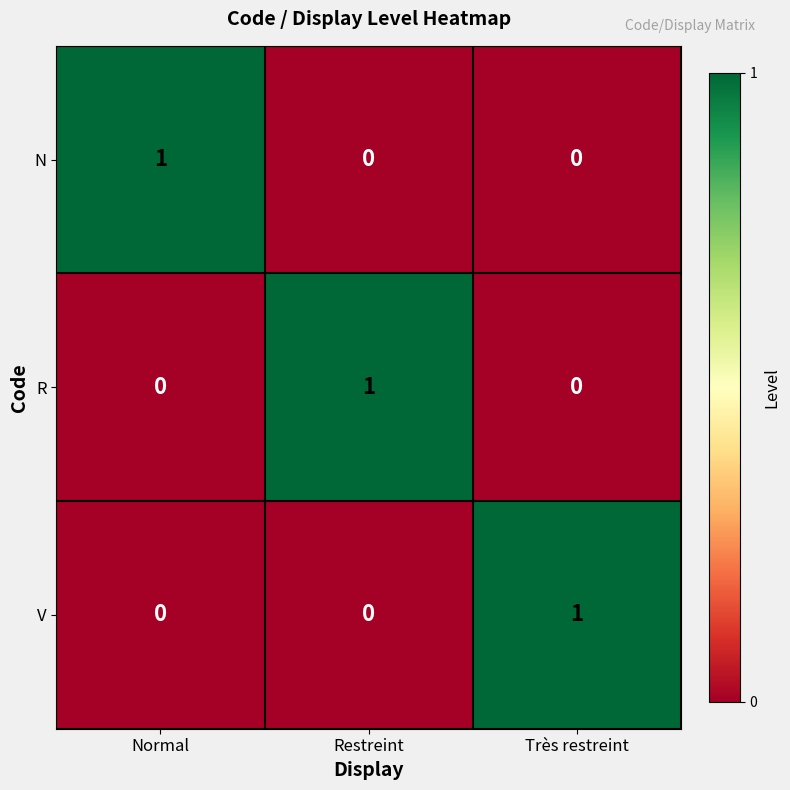

At how many categories does at least one series exceed 0?

3